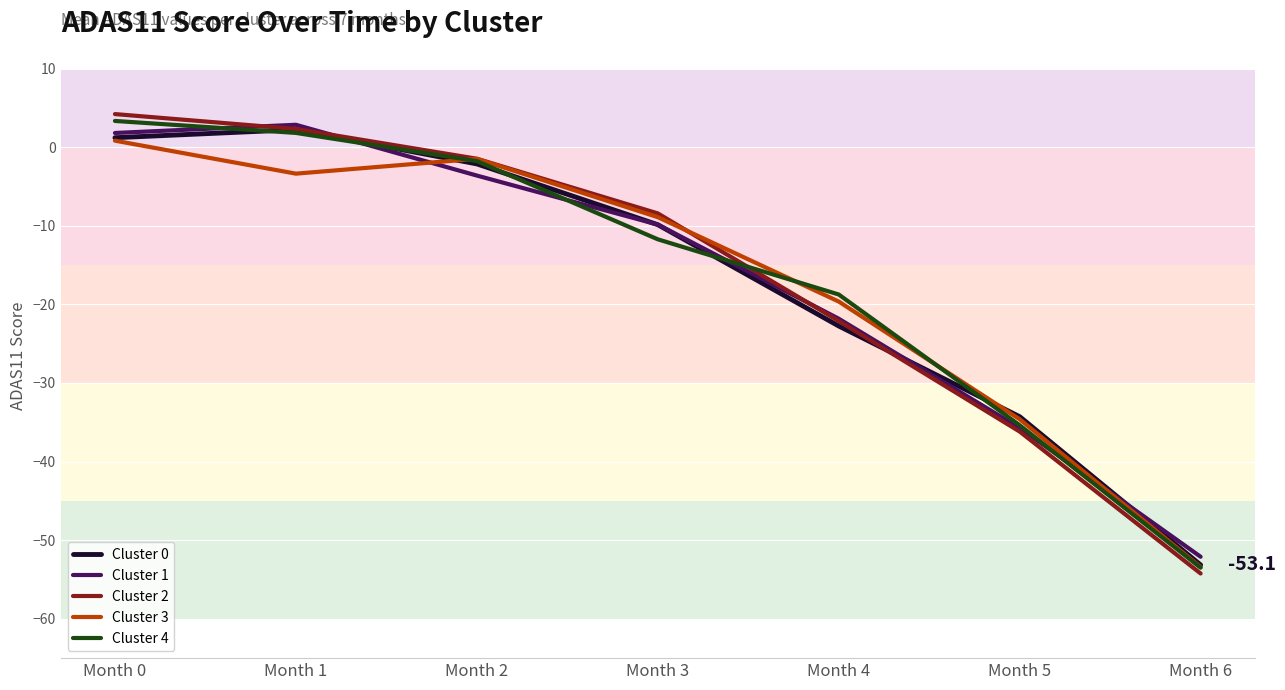

Where does the Cluster 1 series first go above -9?

Month 0